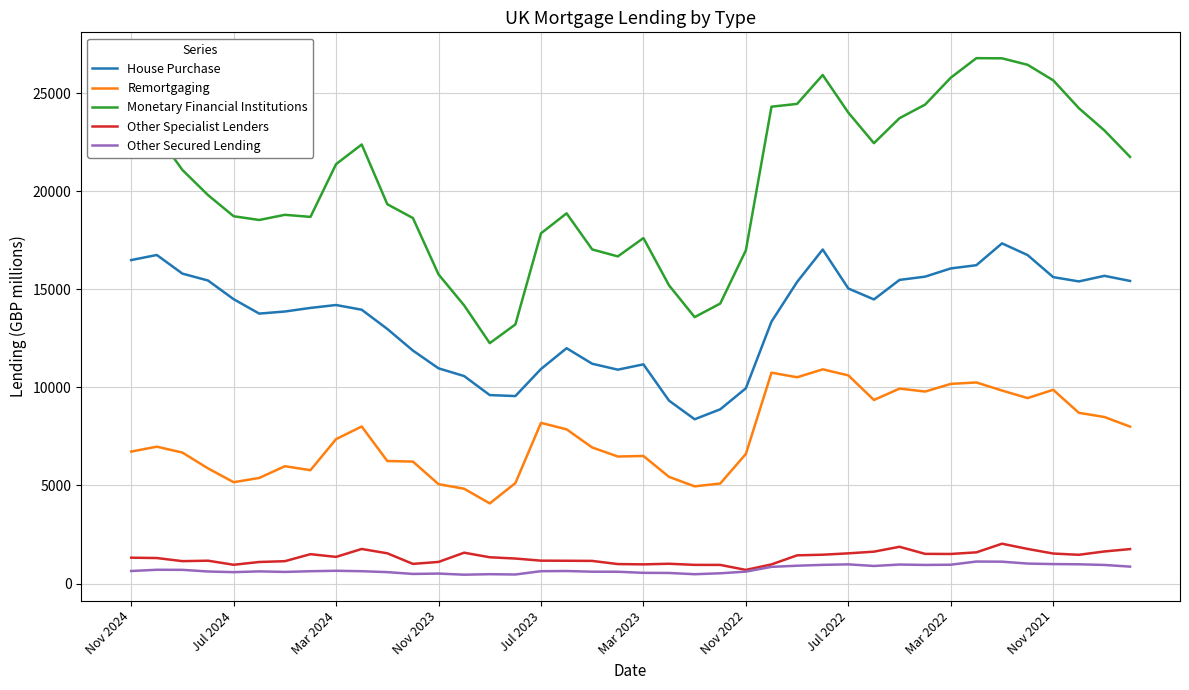

True or false: Other Specialist Lenders and Monetary Financial Institutions cross at least once.

False